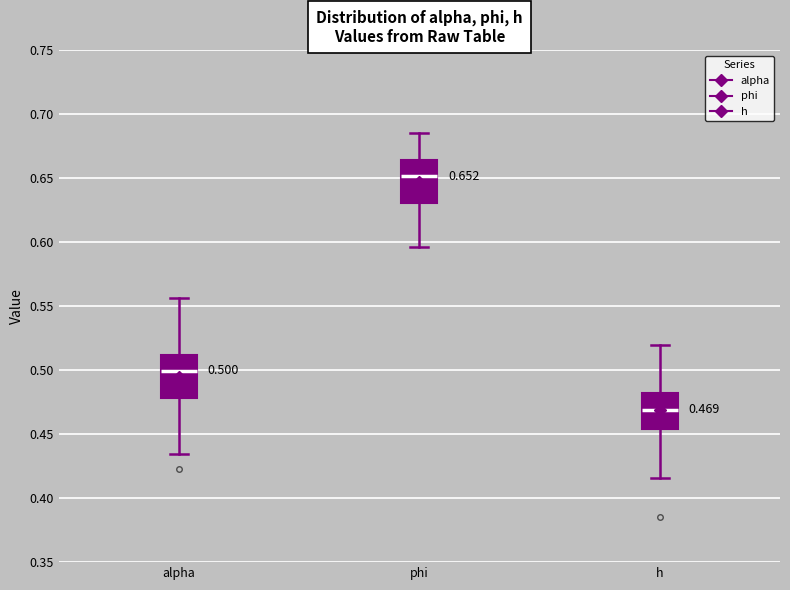

Which box's median line is the lowest?

h